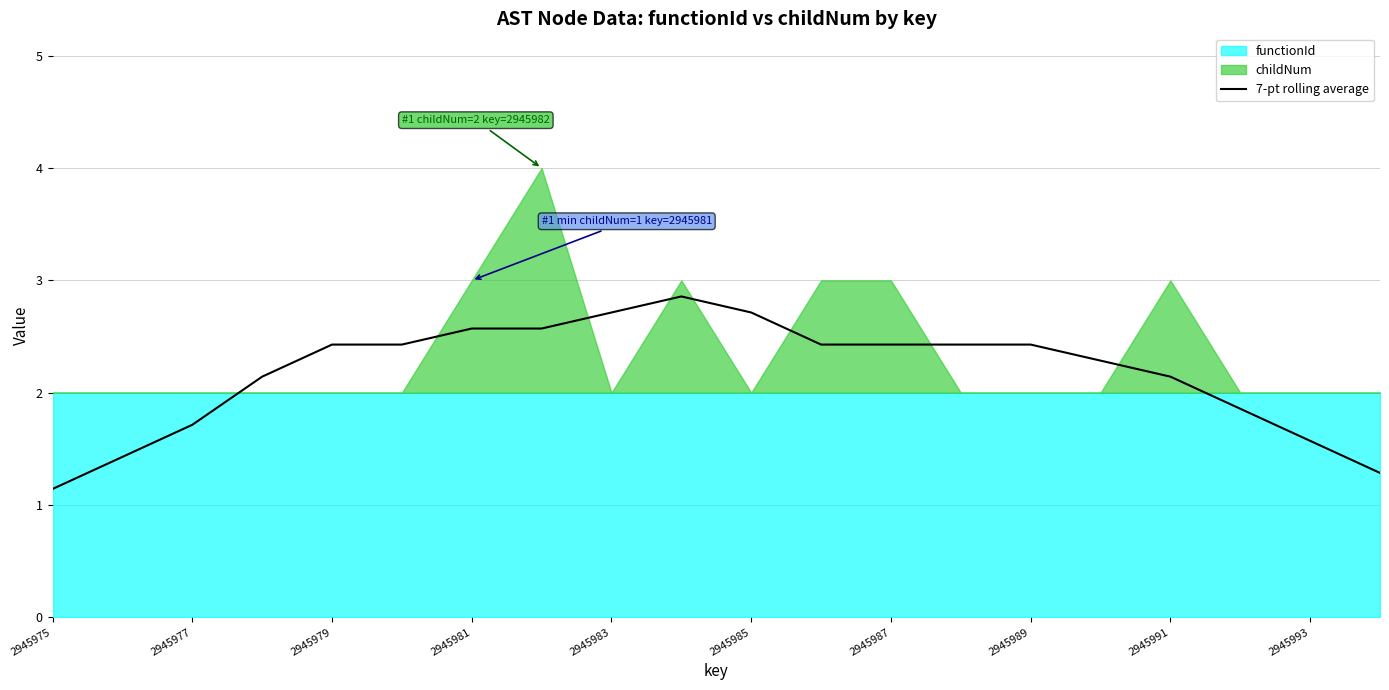

At which label does 7-pt rolling average reach its minimum?

2945975